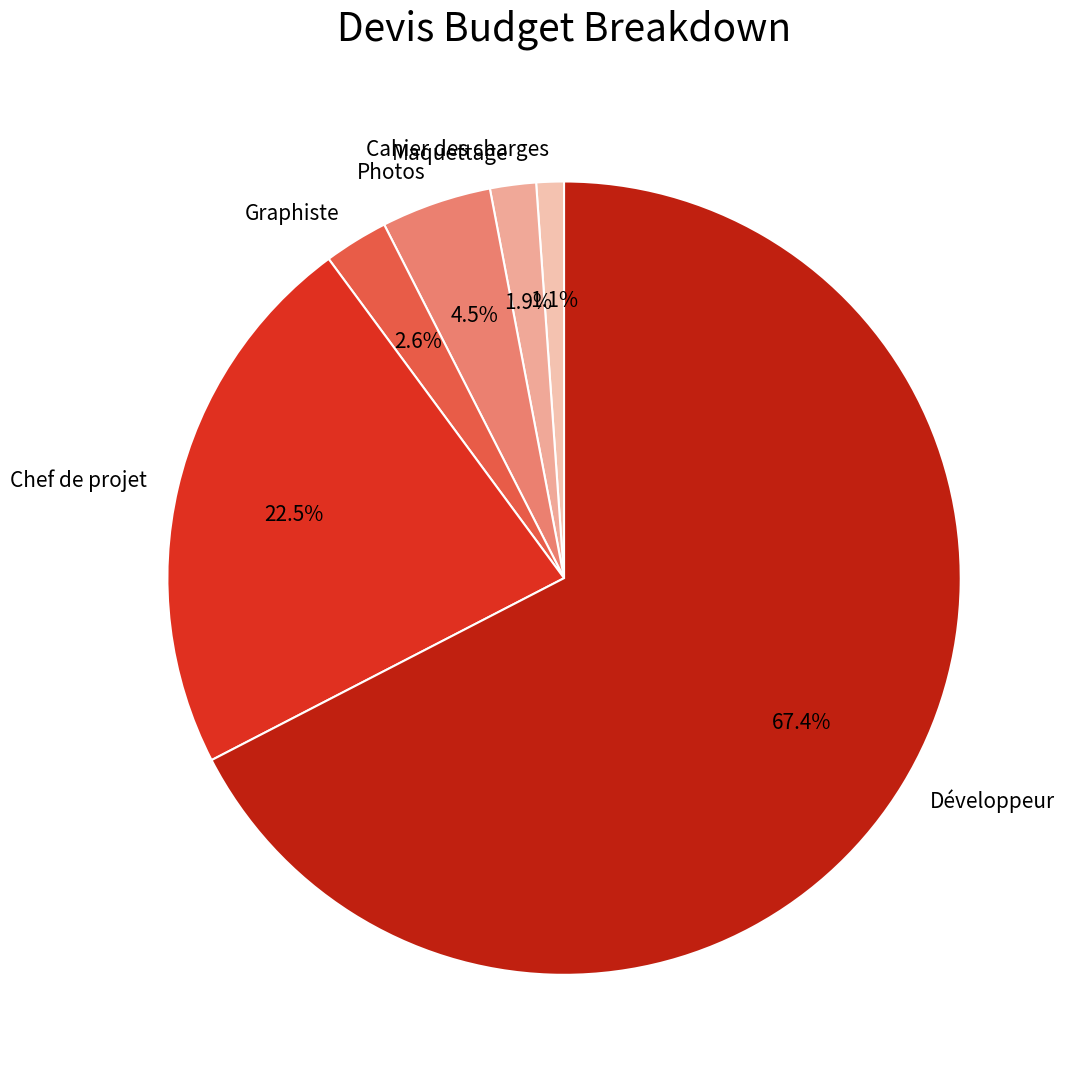

To the nearest percent, what percentage of the pie is Graphiste?

3%